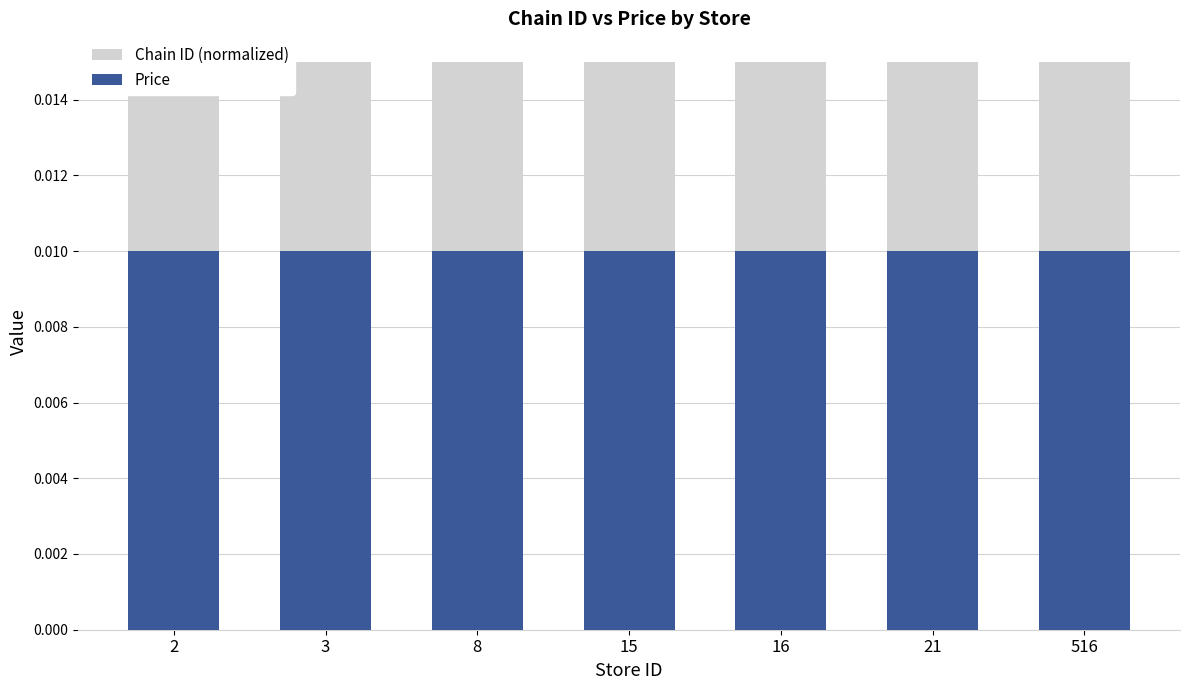

True or false: Chain ID (normalized) has a value of 0.0 at 16.

True